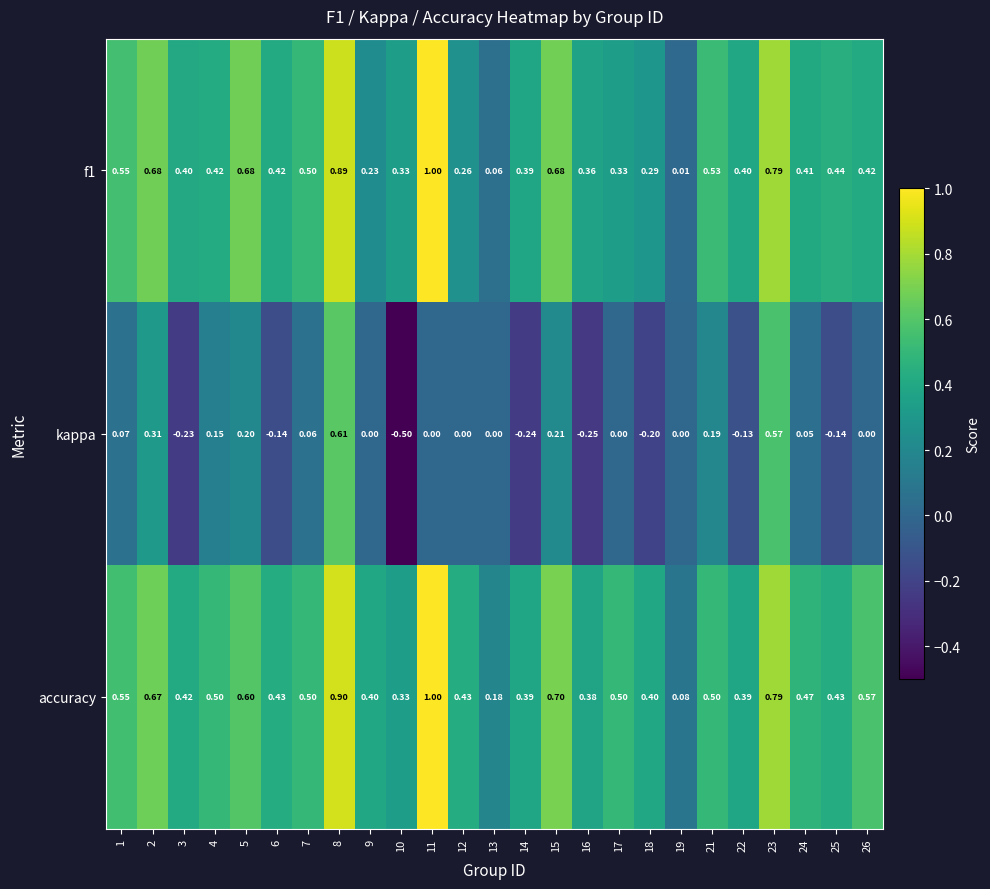

Which series has the largest total across all categories?

accuracy